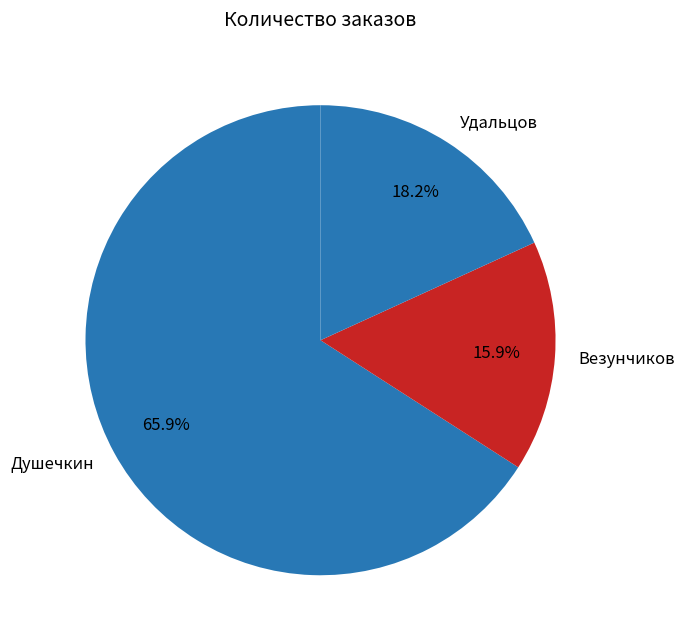

Is the sum of Удальцов and Душечкин greater than half?

Yes